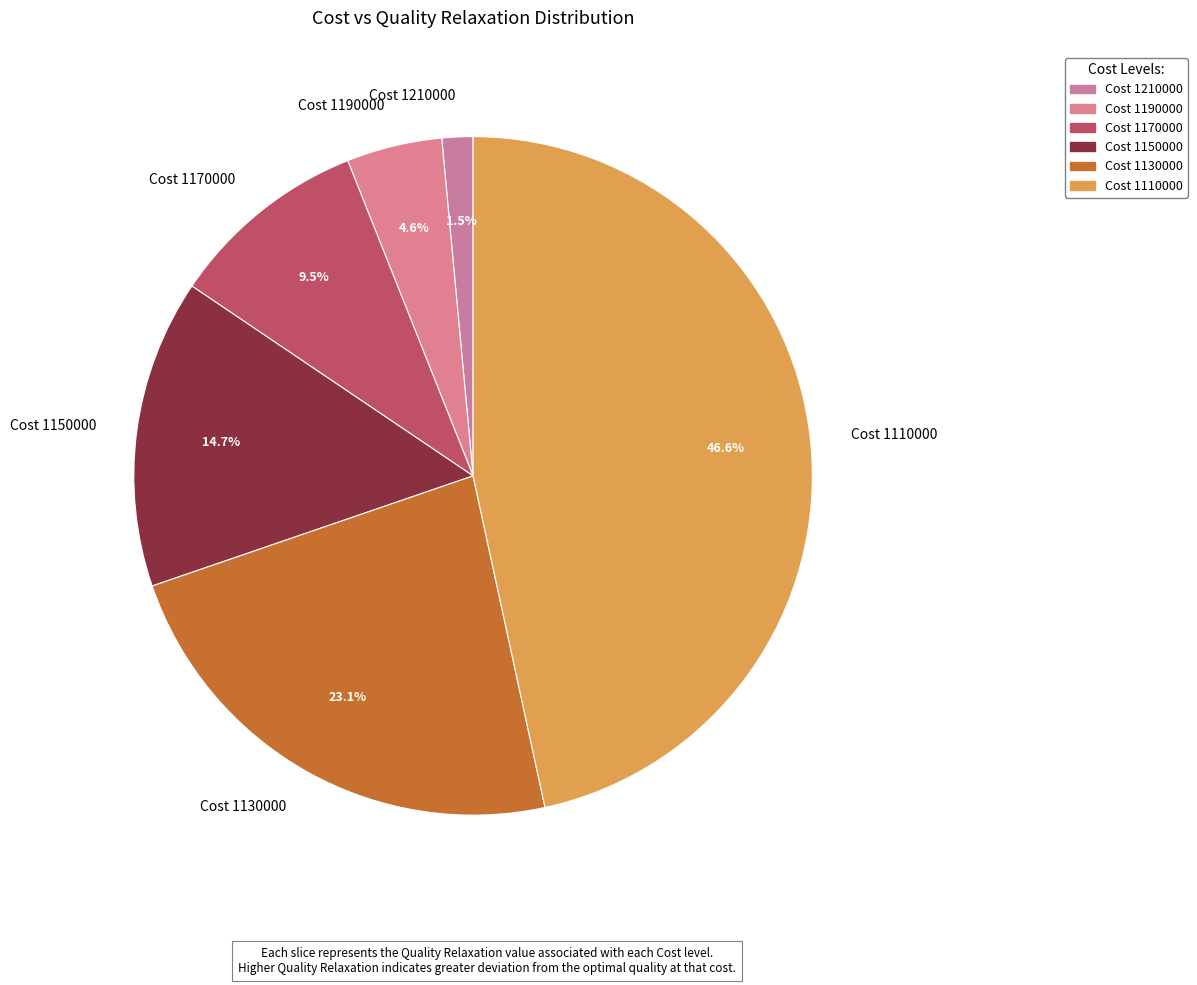

How many segments does this pie chart have?

6